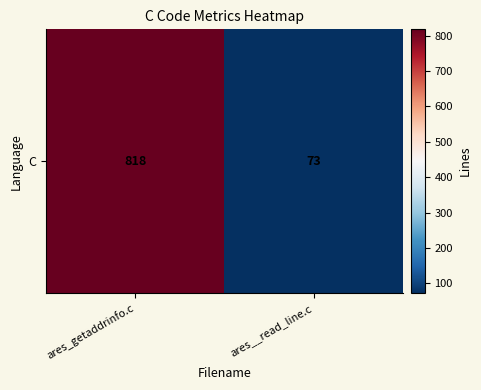

List the labels in order of value, largest first.

ares_getaddrinfo.c, ares__read_line.c